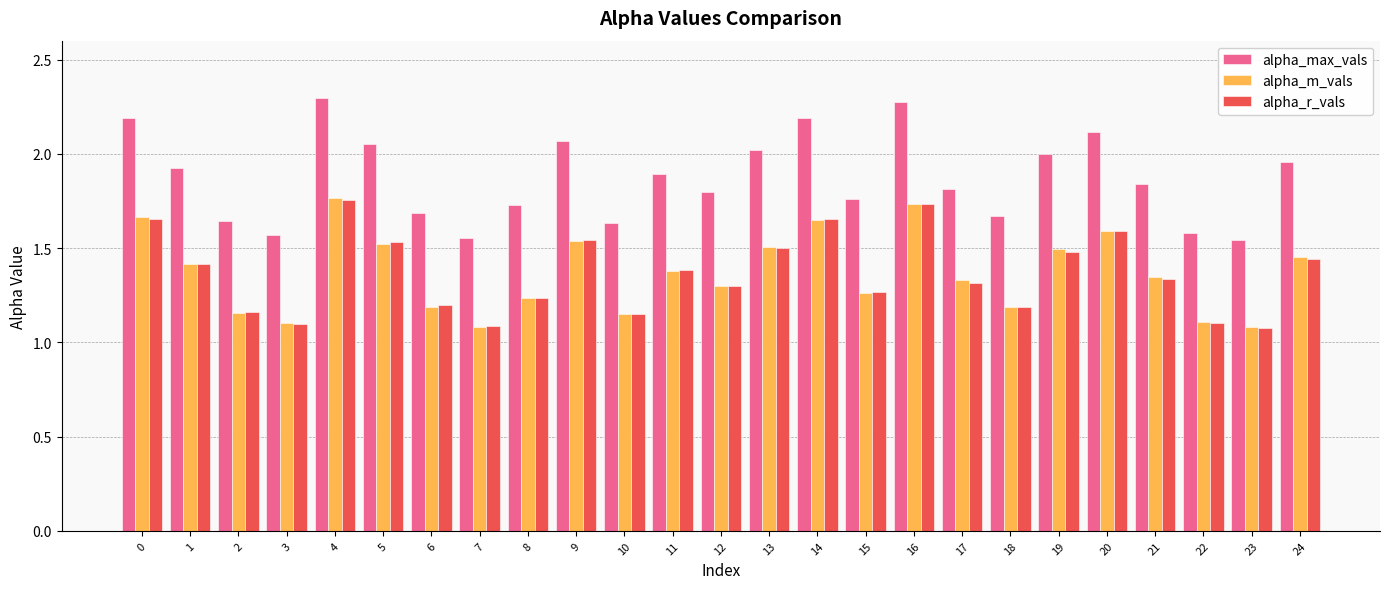

Which series has the largest total across all categories?

alpha_max_vals